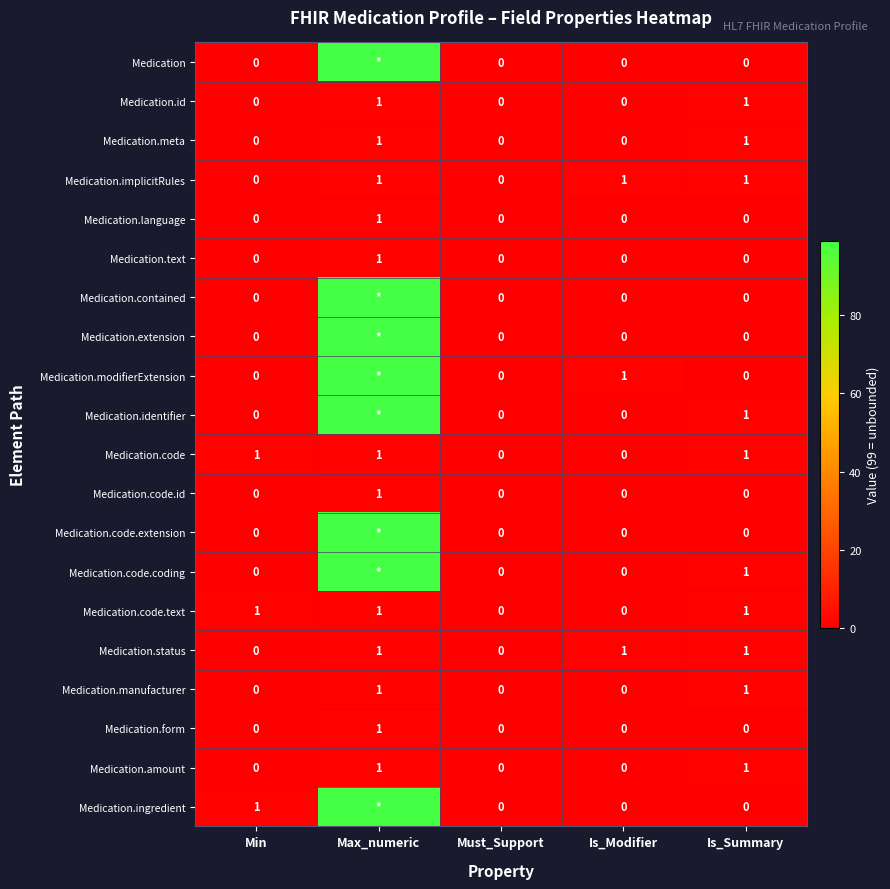

The value of Medication.implicitRules at Max_numeric is 1. True or false?

True